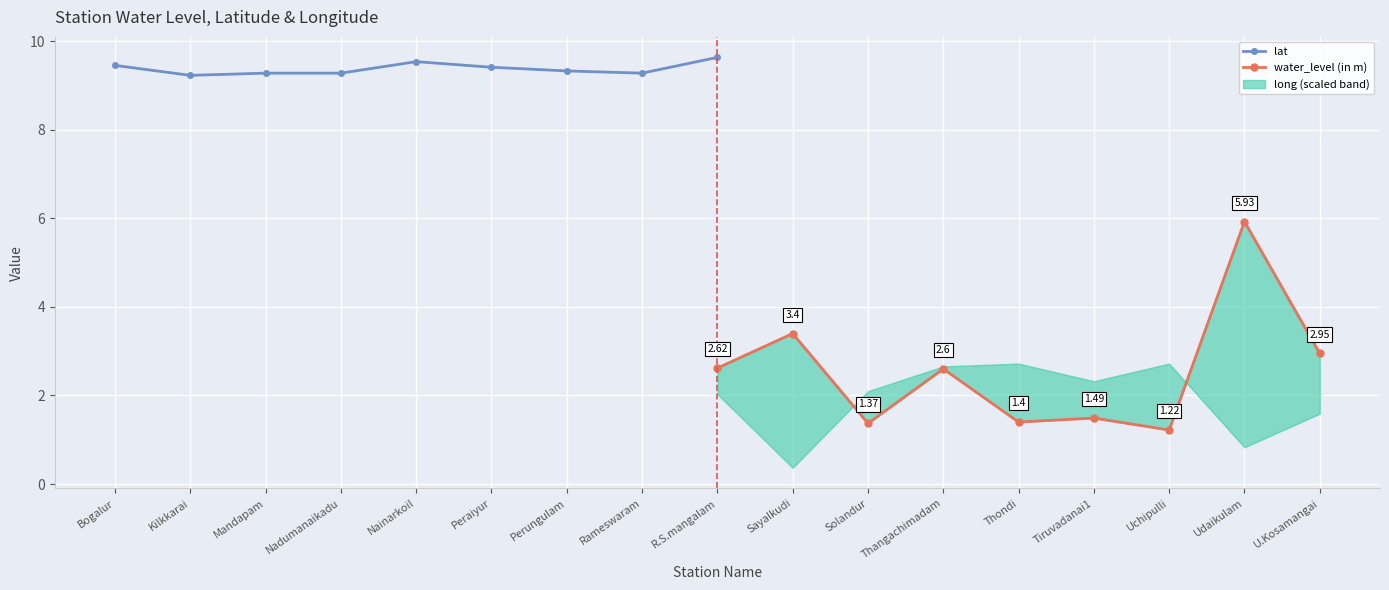

True or false: water_level (in m) and lat cross at least once.

False